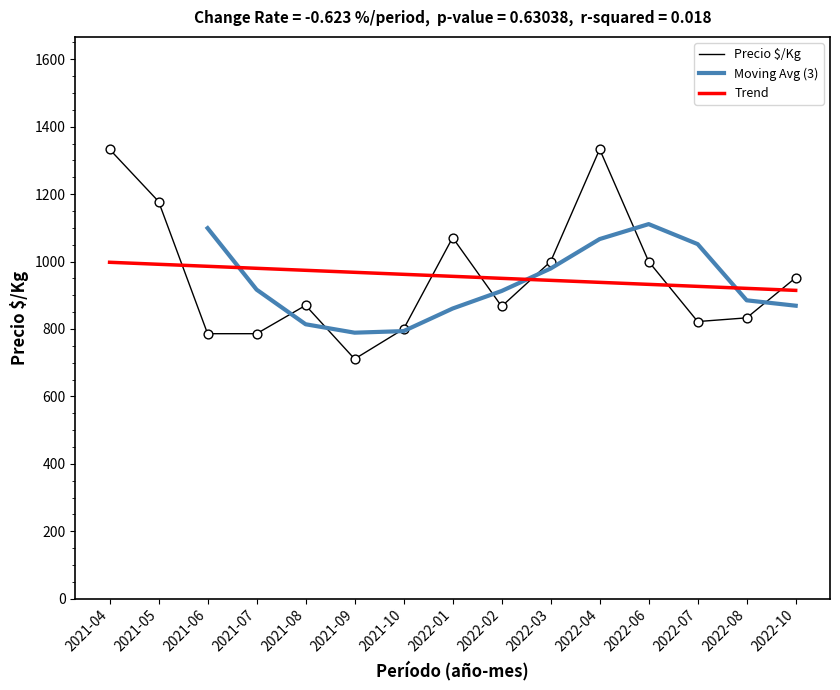

Which has a higher value, 2022-10 or 2022-02?

2022-10